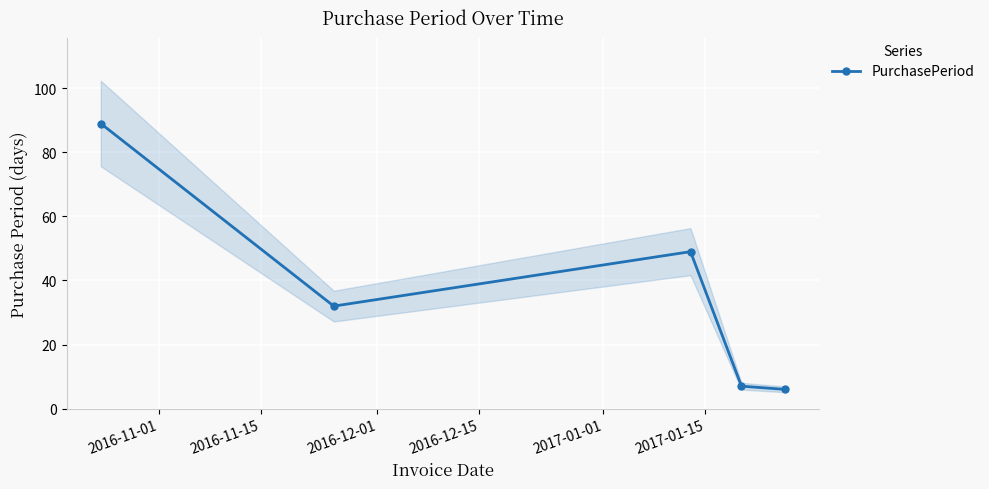

Reading right to left, list all the values displayed in this chart.

6	7	49	32	89